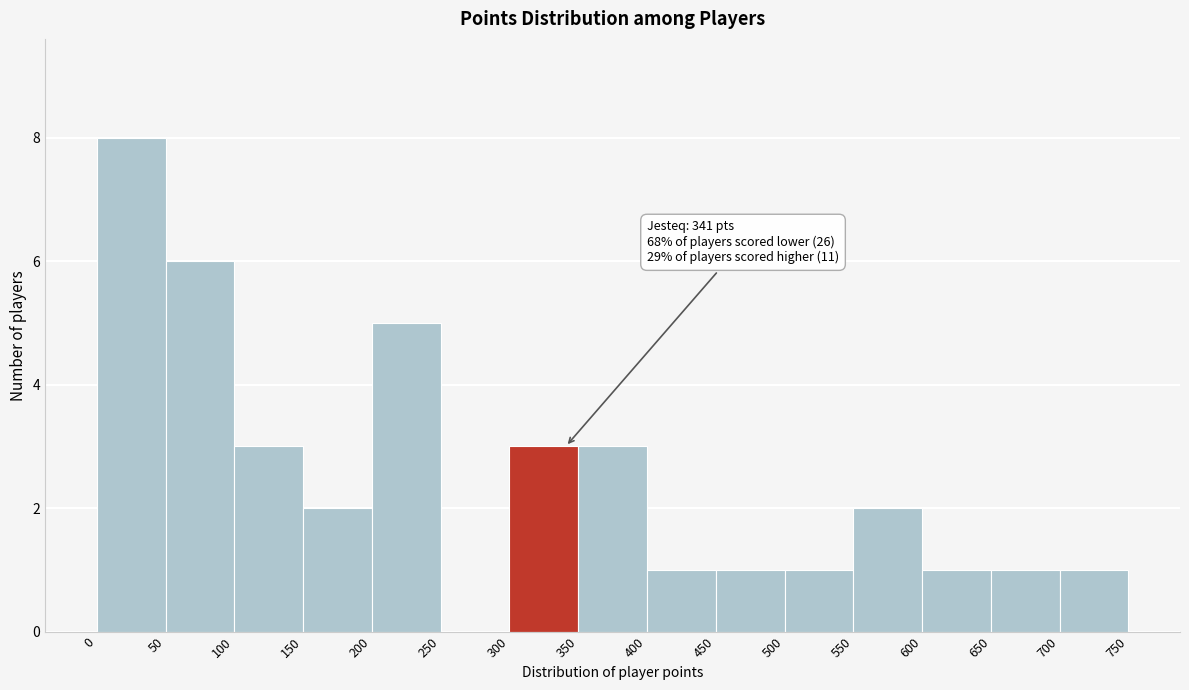

Over which range of the x-axis is the bar tallest?

0 to 50